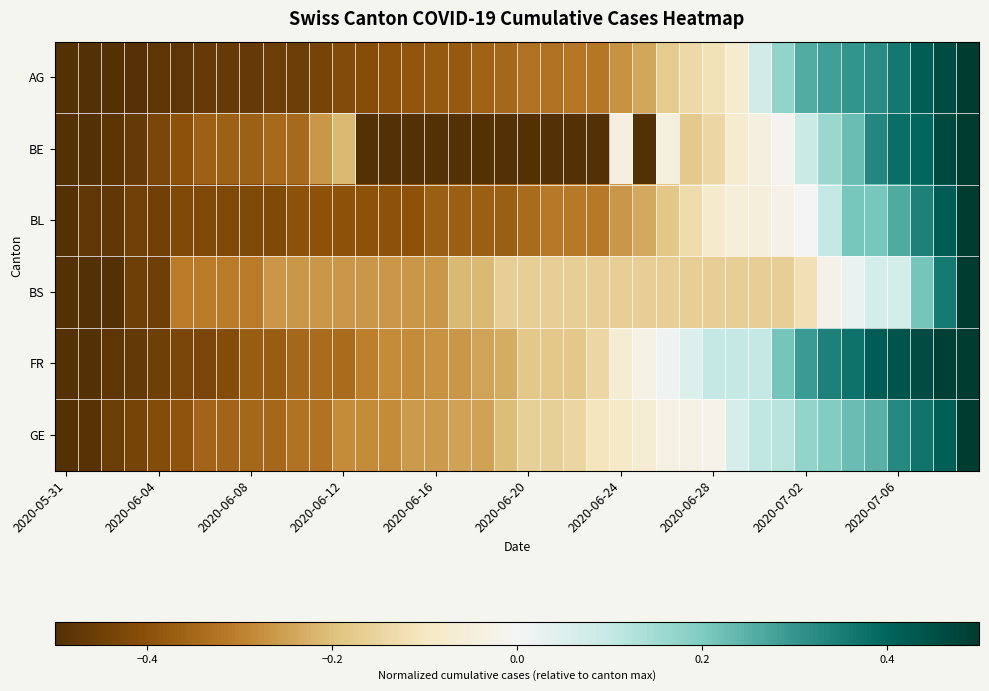

Reading left to right, extract all data points from this chart.

AG: -0.5	-0.5	-0.5	-0.5	-0.5	-0.5	-0.5	-0.5	-0.5	-0.5	-0.5	-0.4	-0.4	-0.4	-0.4	-0.4	-0.4	-0.4	-0.4	-0.3	-0.3	-0.3	-0.3	-0.3	-0.3	-0.2	-0.2	-0.1	-0.1	-0.1	0.1	0.2	0.3	0.3	0.3	0.3	0.4	0.4	0.5	0.5
BE: -0.5	-0.5	-0.5	-0.5	-0.4	-0.4	-0.4	-0.4	-0.4	-0.3	-0.3	-0.3	-0.2	-0.5	-0.5	-0.5	-0.5	-0.5	-0.5	-0.5	-0.5	-0.5	-0.5	-0.5	-0.0	-0.5	-0.0	-0.2	-0.1	-0.1	-0.0	-0.0	0.1	0.2	0.2	0.3	0.4	0.4	0.5	0.5
BL: -0.5	-0.5	-0.5	-0.4	-0.4	-0.4	-0.4	-0.4	-0.4	-0.4	-0.4	-0.4	-0.4	-0.4	-0.4	-0.4	-0.4	-0.4	-0.4	-0.4	-0.3	-0.3	-0.3	-0.3	-0.3	-0.2	-0.2	-0.1	-0.1	-0.1	-0.1	-0.0	0.0	0.1	0.2	0.2	0.3	0.3	0.4	0.5
BS: -0.5	-0.5	-0.5	-0.5	-0.5	-0.3	-0.3	-0.3	-0.3	-0.3	-0.3	-0.3	-0.3	-0.3	-0.3	-0.3	-0.3	-0.2	-0.2	-0.2	-0.2	-0.2	-0.2	-0.2	-0.2	-0.2	-0.2	-0.2	-0.2	-0.2	-0.2	-0.2	-0.1	-0.0	0.0	0.1	0.1	0.2	0.4	0.5
FR: -0.5	-0.5	-0.5	-0.5	-0.5	-0.4	-0.4	-0.4	-0.4	-0.4	-0.4	-0.3	-0.3	-0.3	-0.3	-0.3	-0.3	-0.3	-0.2	-0.2	-0.2	-0.2	-0.2	-0.1	-0.1	-0.0	0.0	0.1	0.1	0.1	0.1	0.2	0.3	0.3	0.4	0.4	0.4	0.5	0.5	0.5
GE: -0.5	-0.5	-0.5	-0.4	-0.4	-0.4	-0.4	-0.4	-0.3	-0.3	-0.3	-0.3	-0.3	-0.3	-0.3	-0.3	-0.3	-0.2	-0.2	-0.2	-0.2	-0.2	-0.2	-0.1	-0.1	-0.1	-0.0	-0.0	-0.0	0.1	0.1	0.1	0.2	0.2	0.2	0.2	0.3	0.4	0.4	0.5